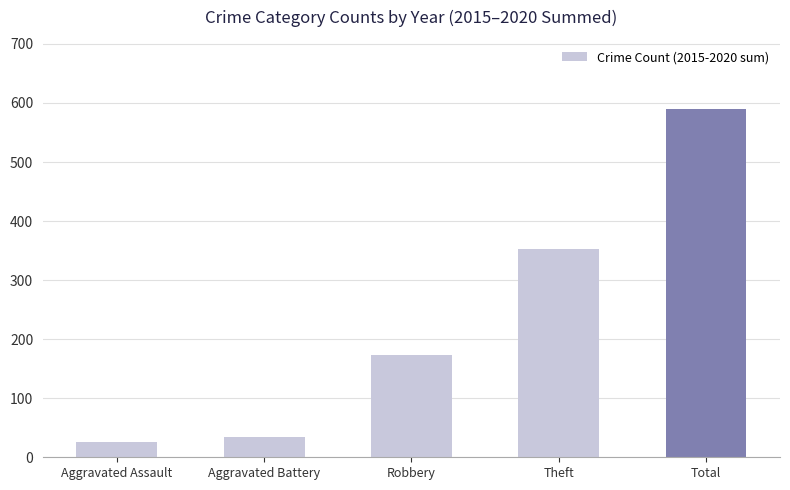

What is the change in value from Robbery to Theft?

+179